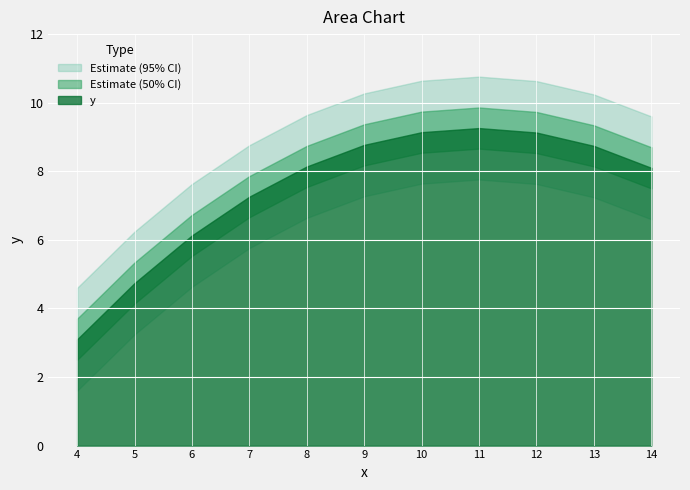

Approximately how many times larger is the value at 13 compared to 6?

1.4